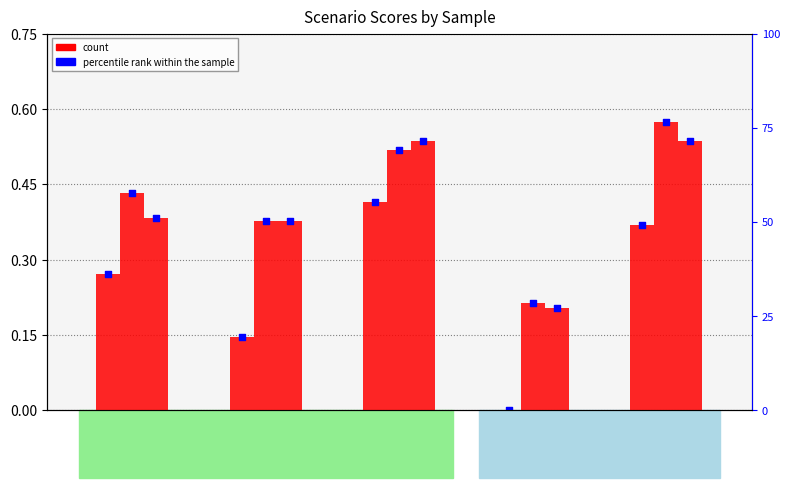

Is the value of job287_scenario2_534 at cn12 greater than the value of job288_scenario1_535 at in27?

No